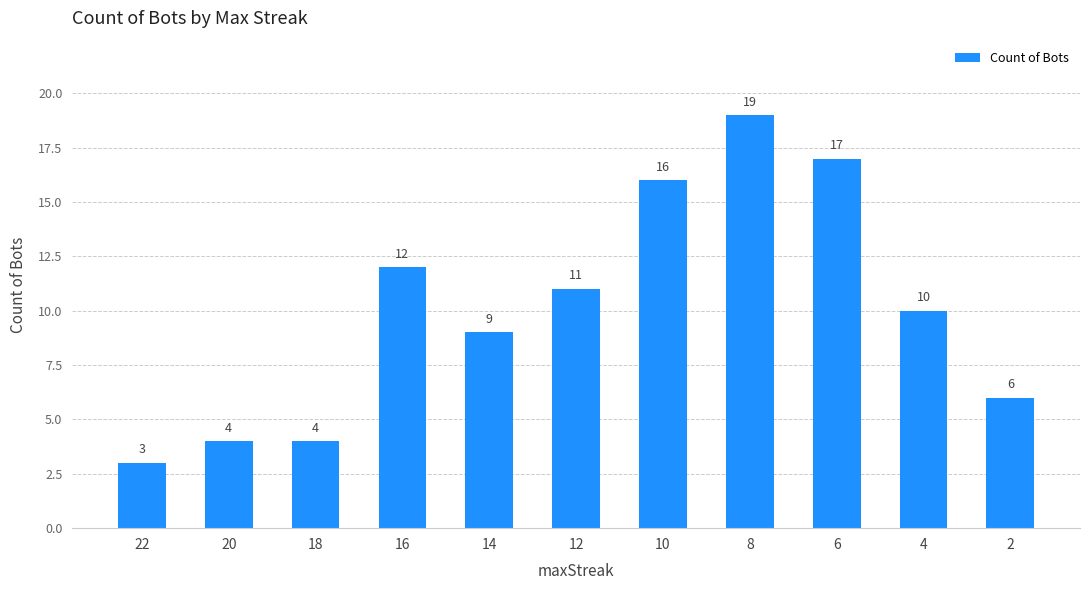

True or false: the data shows 19 at 16.

False